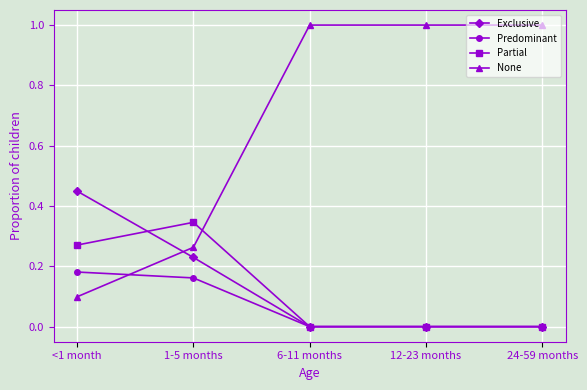

The Partial series shows 0.2 at 12-23 months. True or false?

False